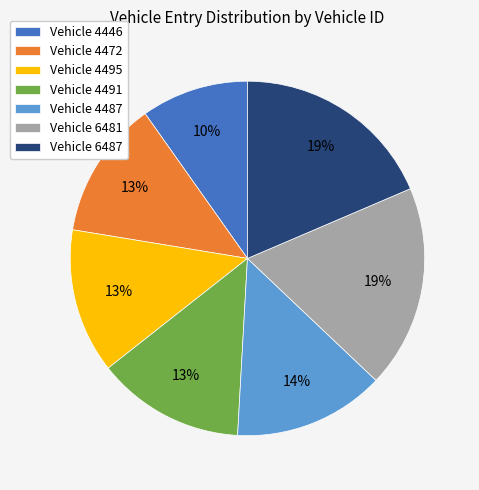

Which category has the smallest portion of the pie?

Vehicle 4446